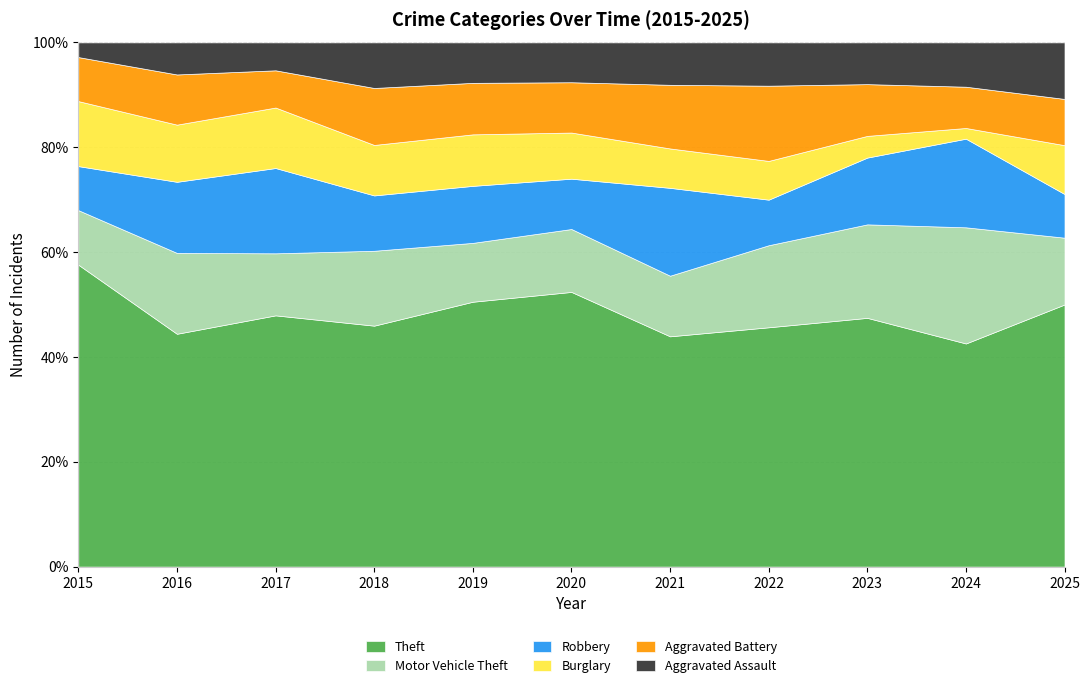

What is the sum of the Robbery values at 2023 and 2018?

74